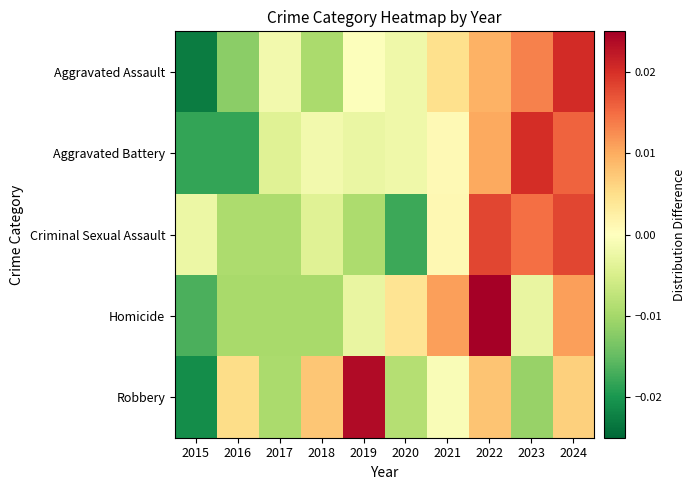

At how many categories does at least one series exceed 0?

8